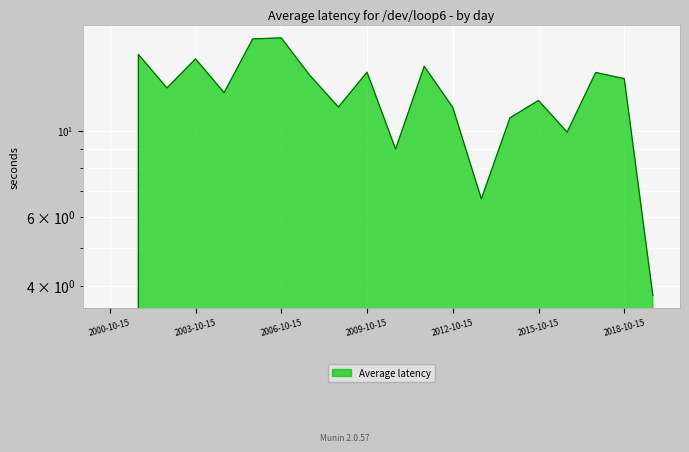

Reading left to right, list all the values displayed in this chart.

0.0	15.7	12.9	15.3	12.5	17.2	17.3	13.9	11.5	14.1	9.0	14.6	11.5	6.7	10.8	12.0	9.9	14.1	13.6	3.8